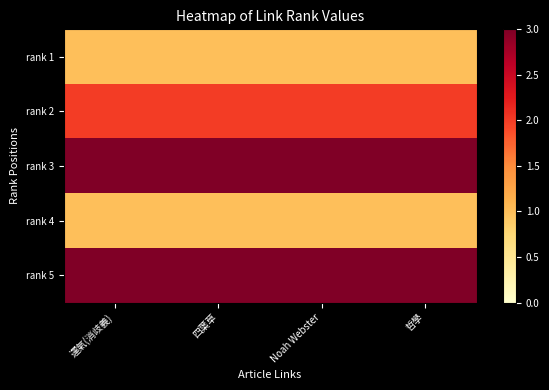

How many data points does each series have?

4